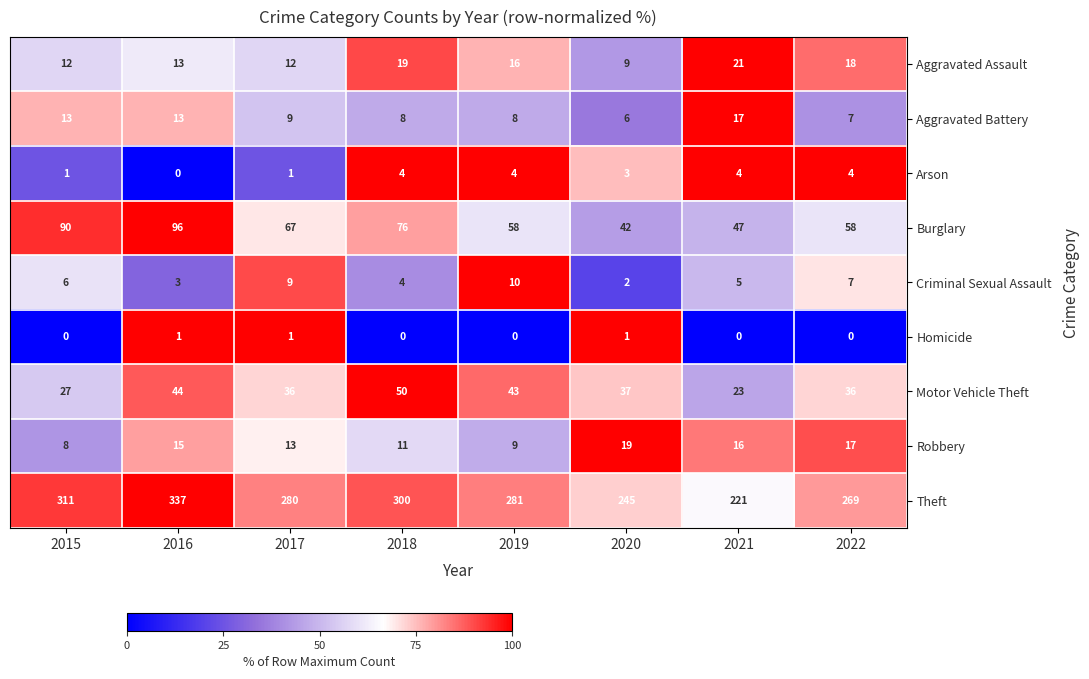

What is the average value of the Burglary series?

67